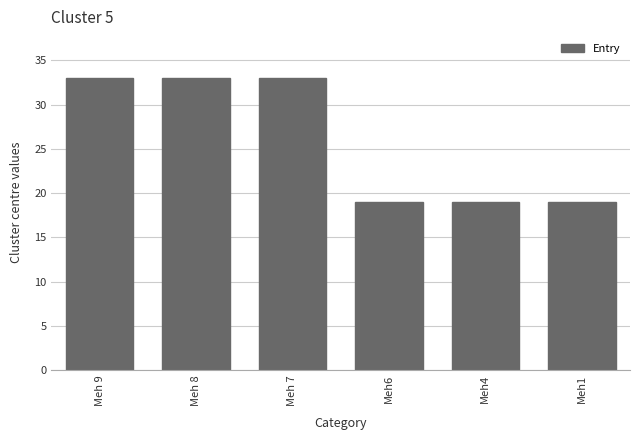

What is the maximum value shown in the chart?

33